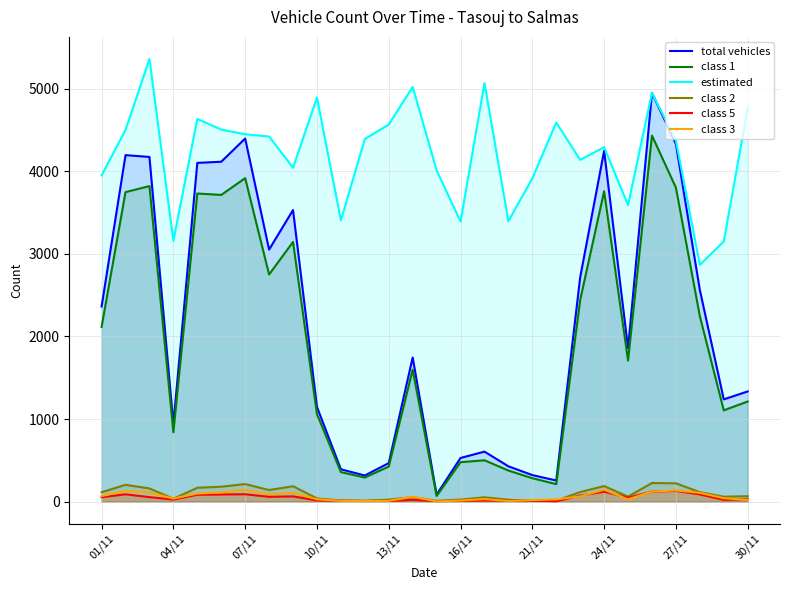

Reading left to right, list all the values displayed in this chart.

total vehicles: 2362	4196	4174	939	4102	4116	4397	3052	3531	1147	391	316	466	1745	84	528	605	427	321	255	2716	4248	1858	4950	4332	2563	1238	1334
class 1: 2115	3748	3821	840	3731	3714	3917	2750	3145	1060	357	291	424	1597	68	477	500	376	283	211	2442	3759	1708	4433	3802	2245	1105	1212
estimated: 3951	4501	5360	3158	4635	4506	4449	4421	4044	4894	3406	4391	4567	5022	4012	3391	5069	3396	3915	4591	4139	4292	3591	4950	4373	2867	3150	4767
class 2: 113	203	159	34	167	180	212	140	186	38	13	10	24	53	9	24	52	22	8	11	115	188	60	225	221	114	59	65
class 5: 53	88	54	24	83	86	89	58	63	14	11	7	8	21	5	10	13	13	12	4	73	120	47	122	129	87	21	28
class 3: 67	129	111	36	97	111	142	89	106	28	9	6	9	60	2	13	30	8	18	27	63	144	27	122	135	106	41	20